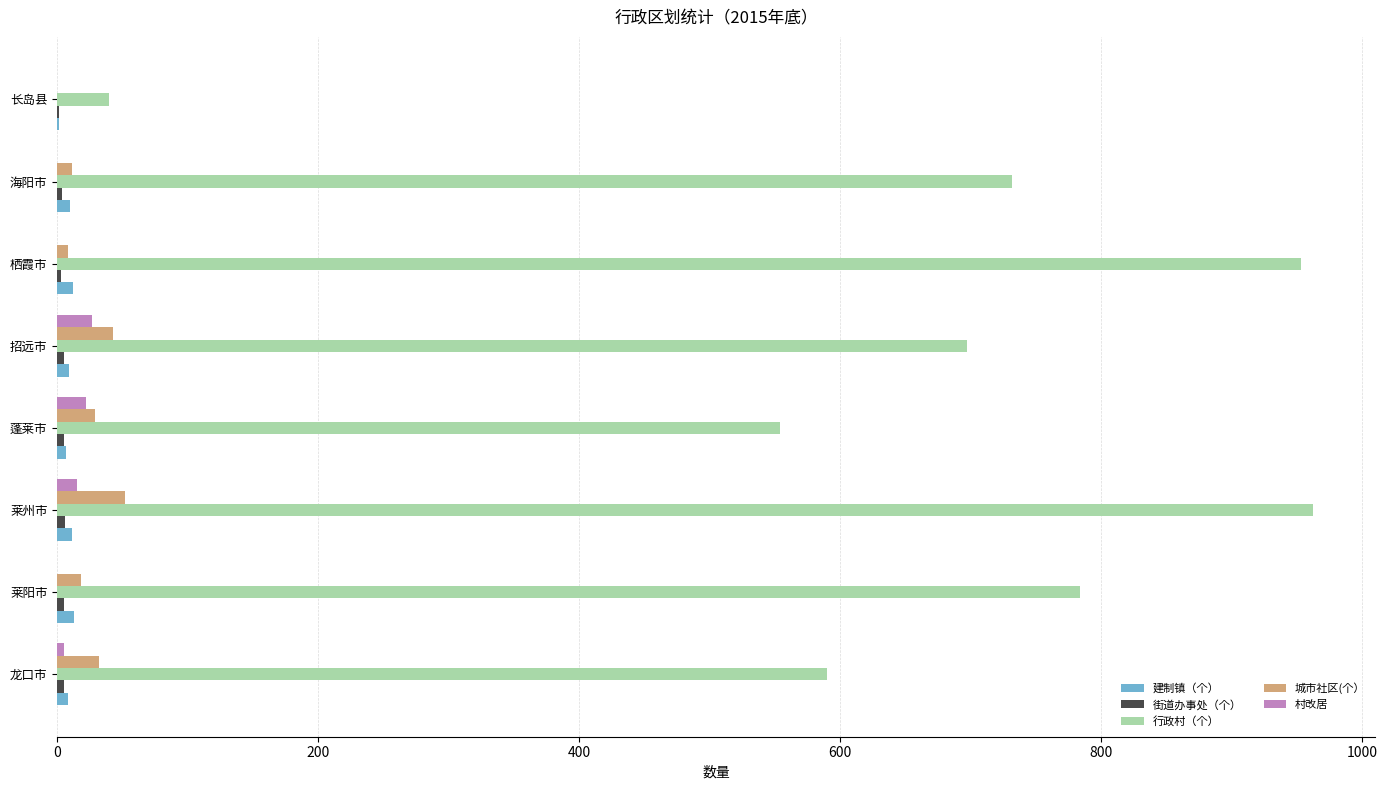

Which series changed the most between 莱州市 and 海阳市?

行政村（个）